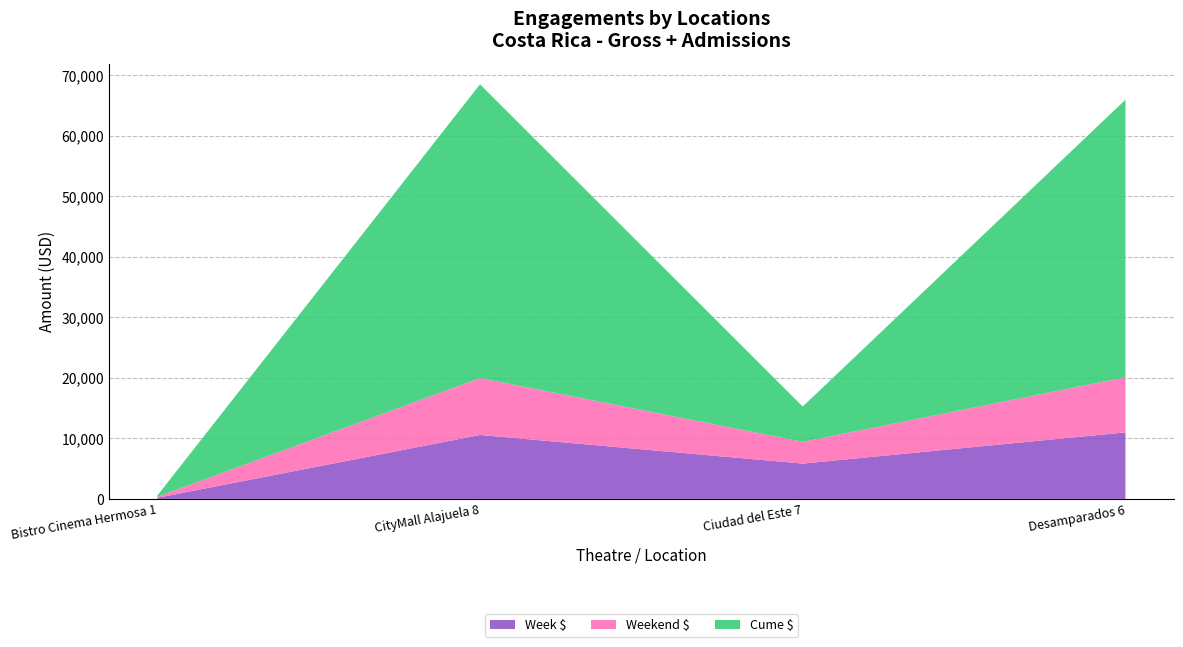

Reading left to right, transcribe the values for Week $.

187.3	10567.0	5836.5	10996.0